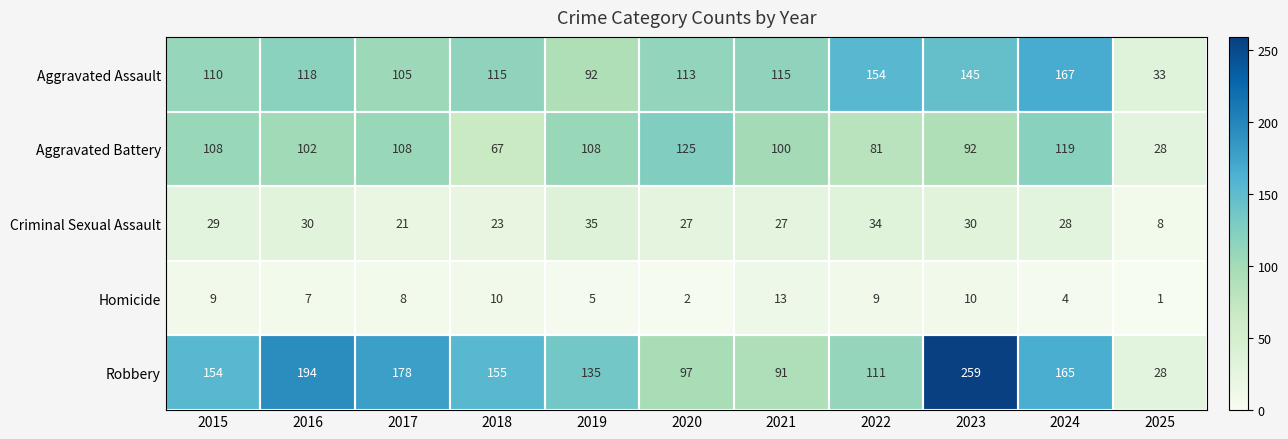

Which series has the widest spread of values?

Robbery